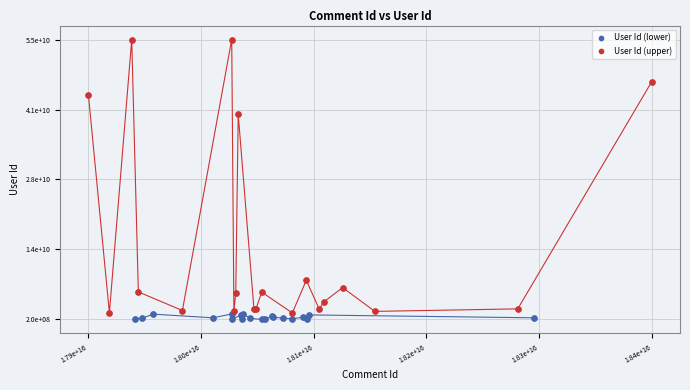

Which series reaches the minimum Y coordinate?

User Id (lower)